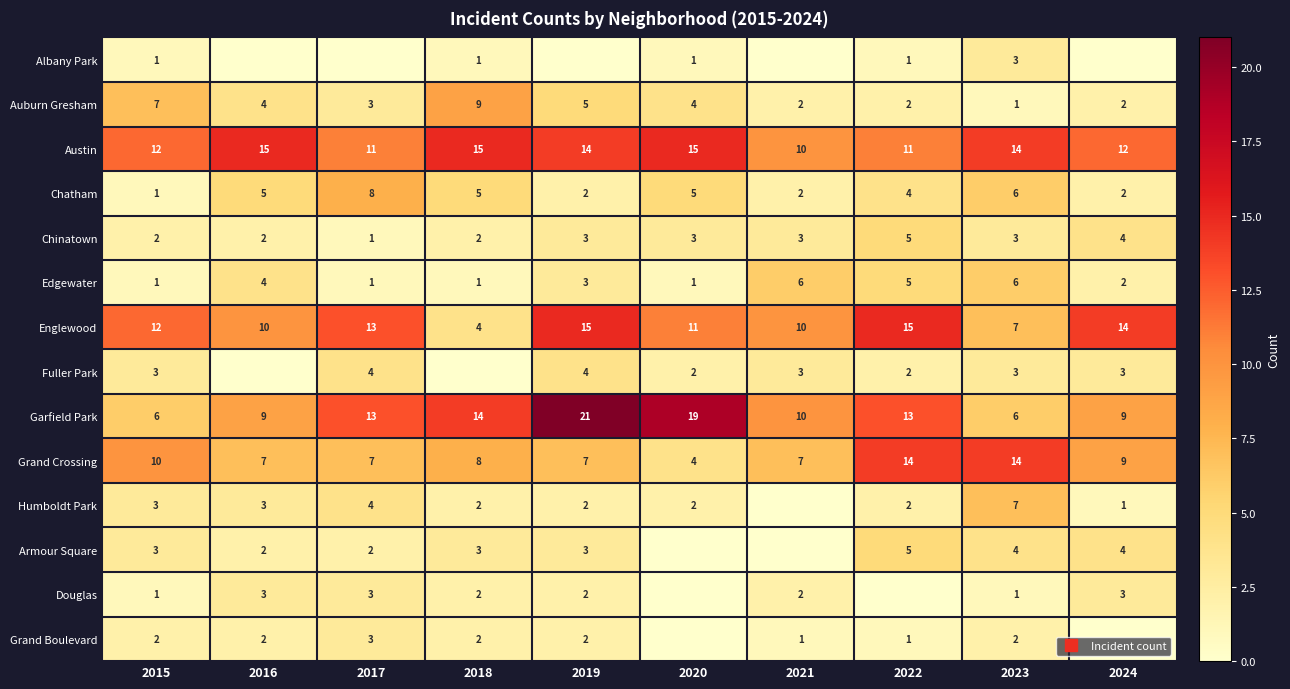

Which label corresponds to the smallest value in the chart?

2016